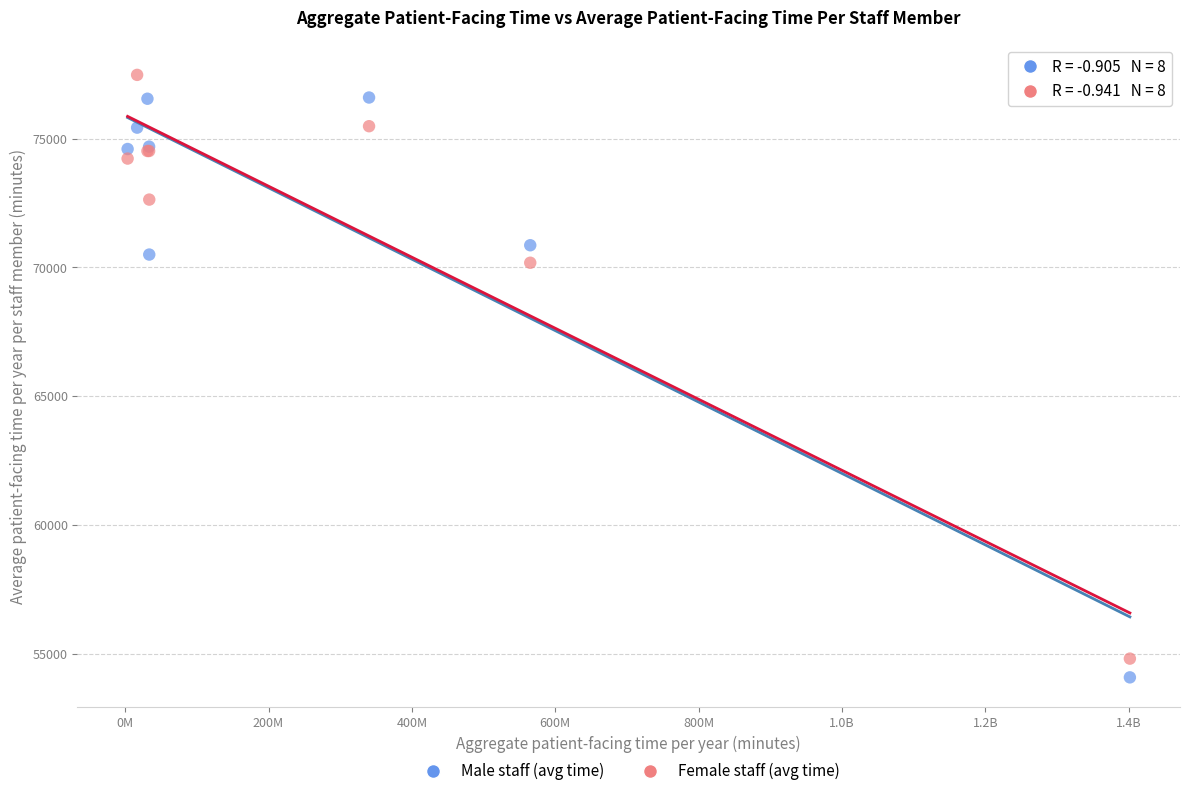

Which series contains the highest Y value?

Female staff (avg time)